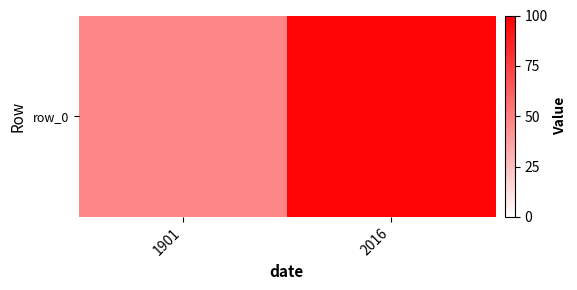

List the labels in order of value, largest first.

2016, 1901